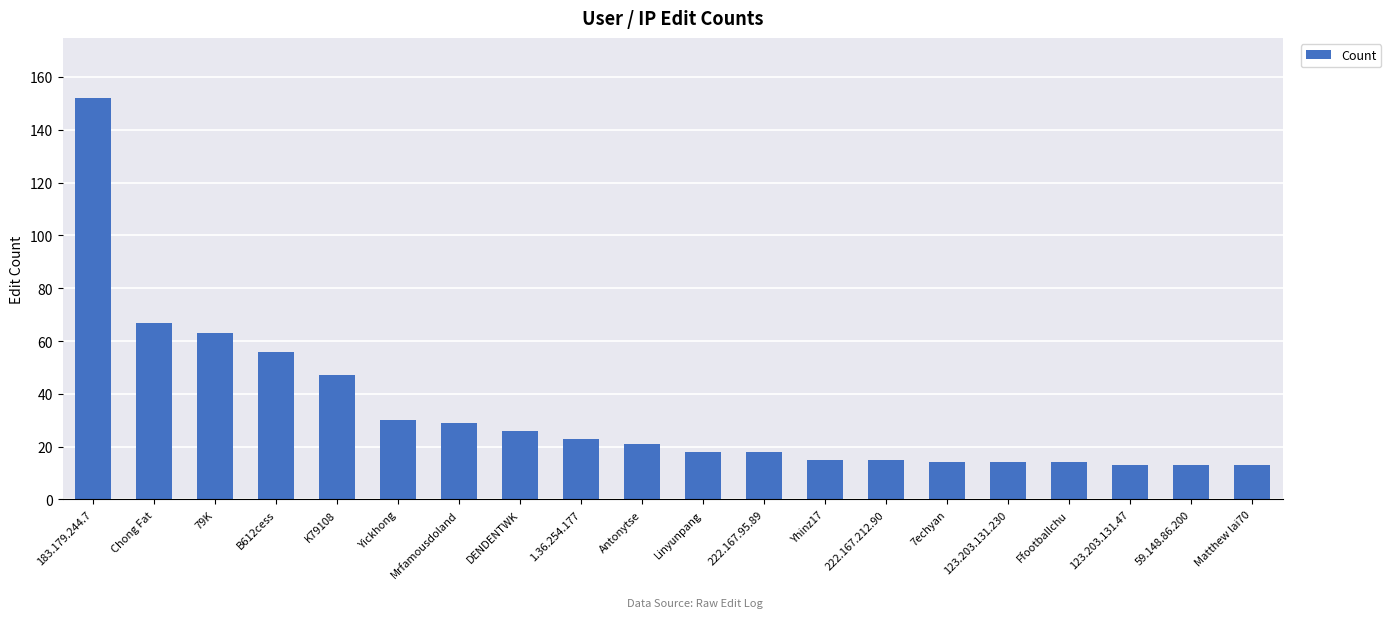

Approximately how many times larger is the value at Yhinz17 compared to Ffootballchu?

1.1